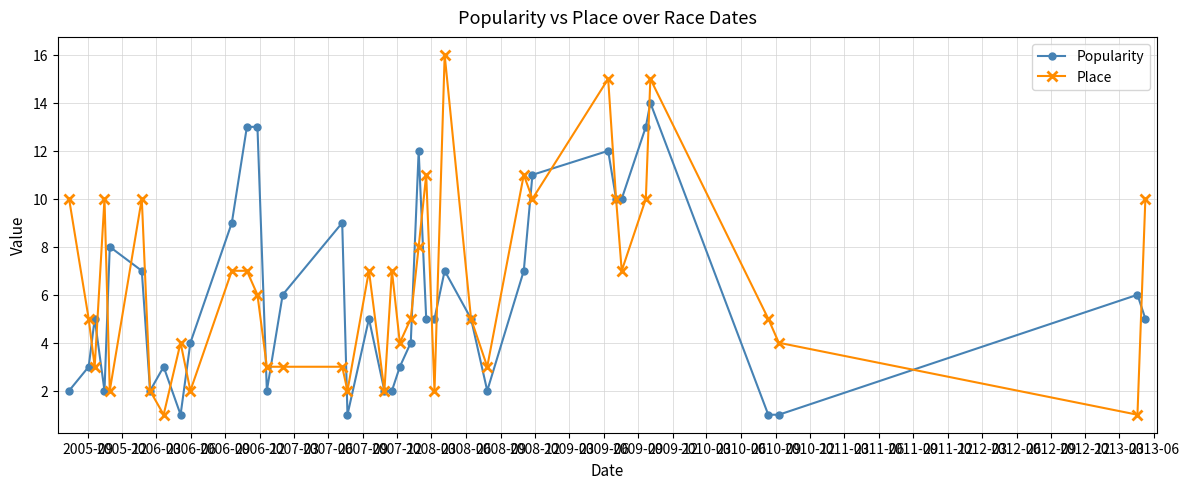

In Place, how many points are higher than both neighbors (excluding endpoints)?

10